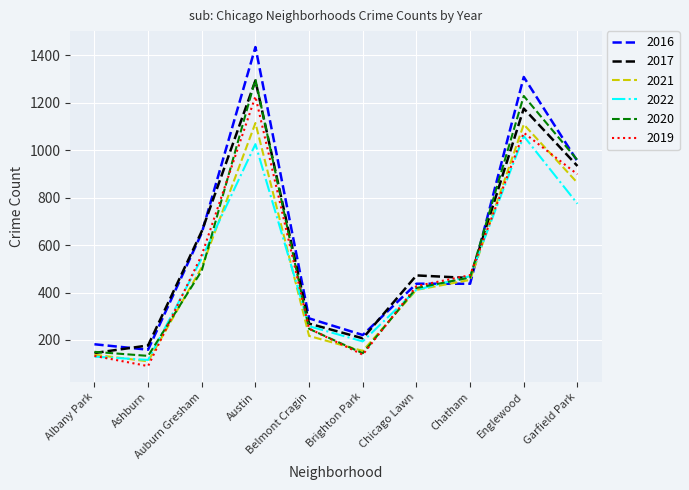

Is it true that 2017 equals 658 at Auburn Gresham?

True